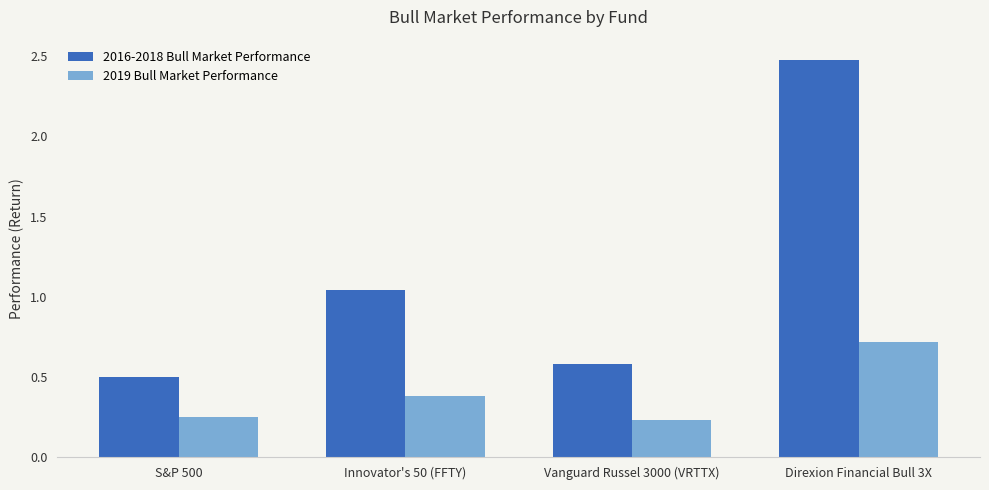

At Direxion Financial Bull 3X, list the series in order from largest to smallest.

2016-2018 Bull Market Performance, 2019 Bull Market Performance